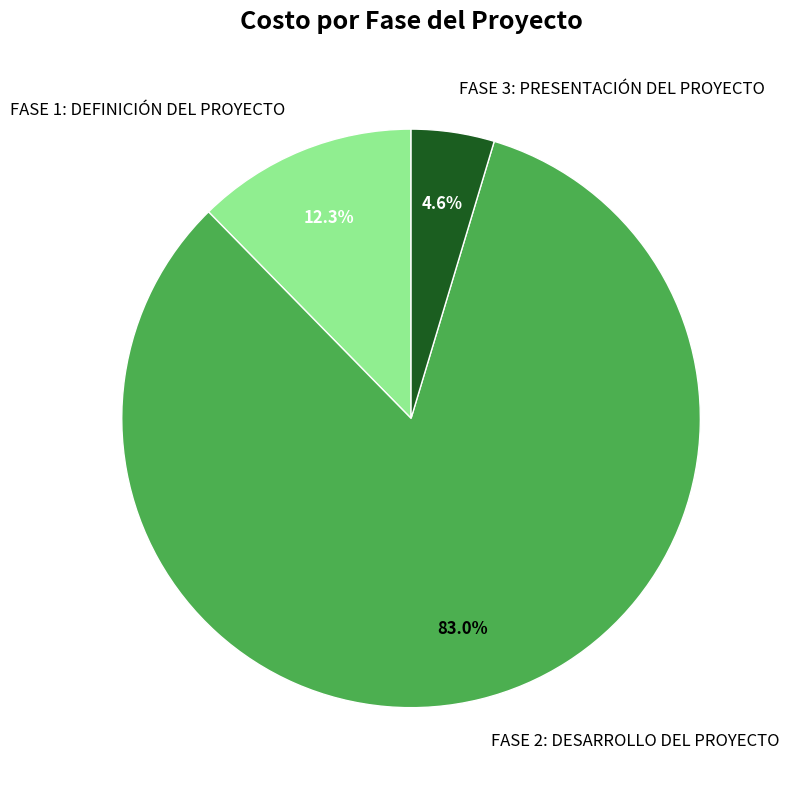

Is the sum of FASE 2: DESARROLLO DEL PROYECTO and FASE 1: DEFINICIÓN DEL PROYECTO greater than half?

Yes